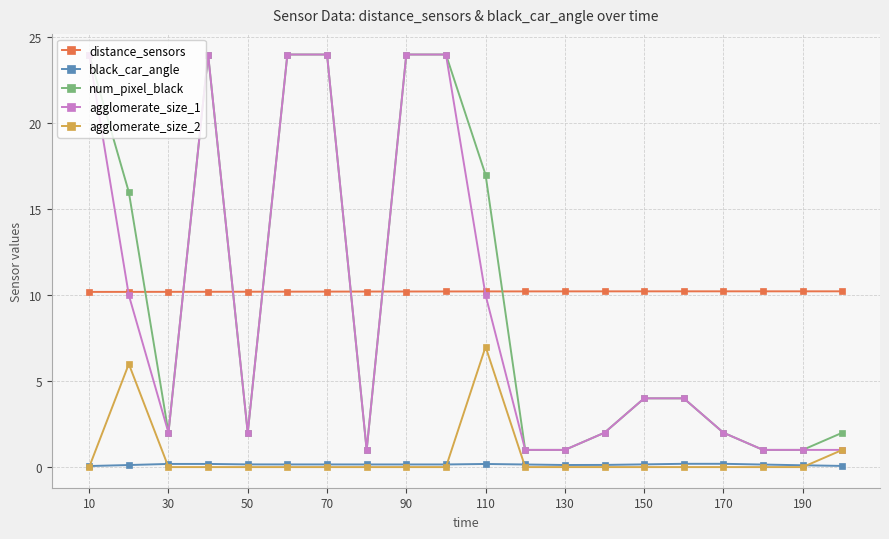

At how many categories does at least one series exceed 5?

20